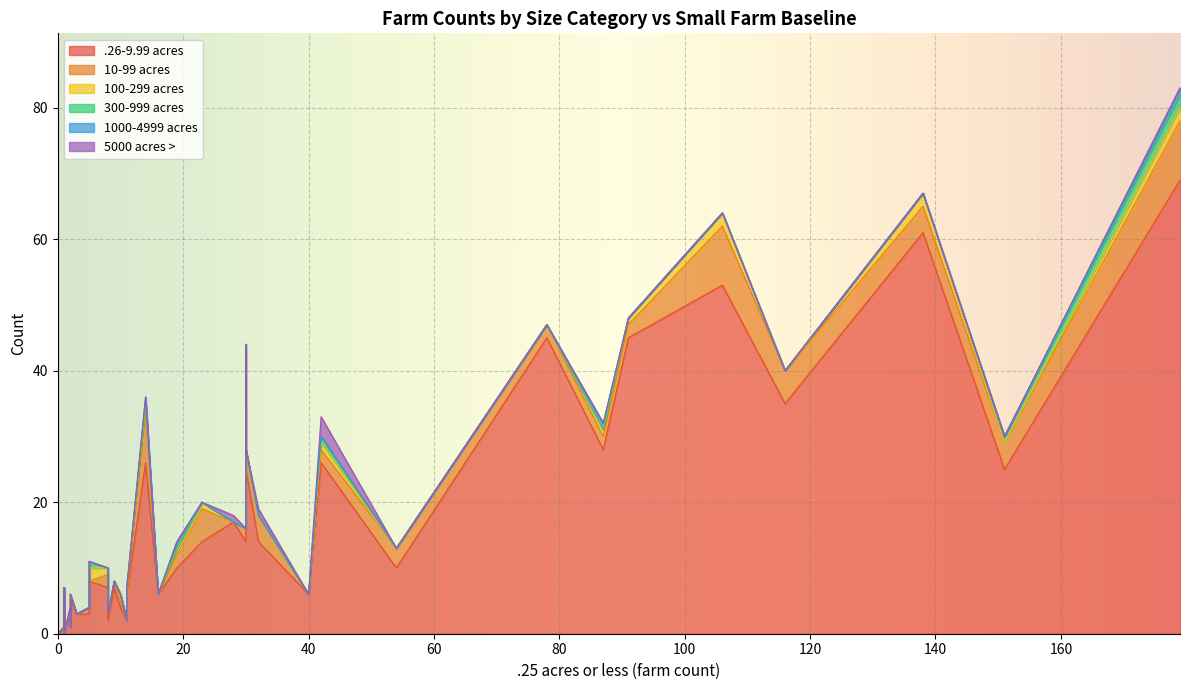

True or false: .26-9.99 acres and 300-999 acres intersect in this chart.

False